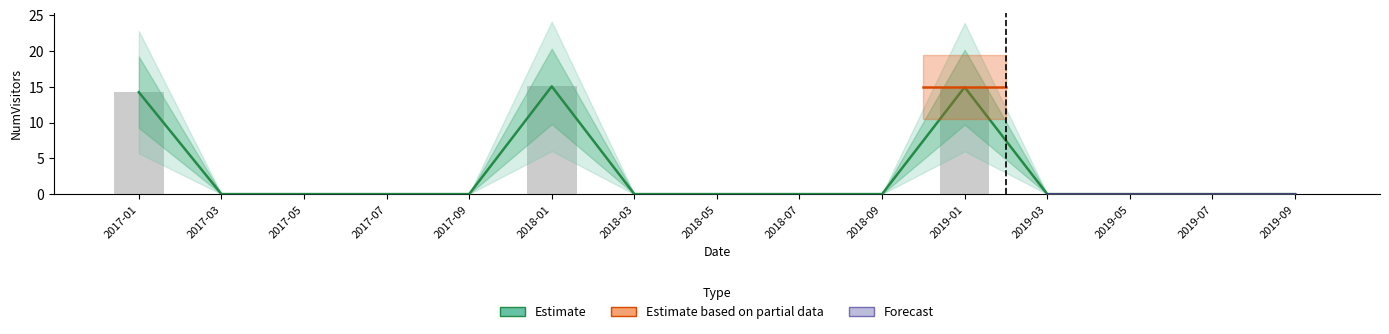

Are the bars horizontal?

No